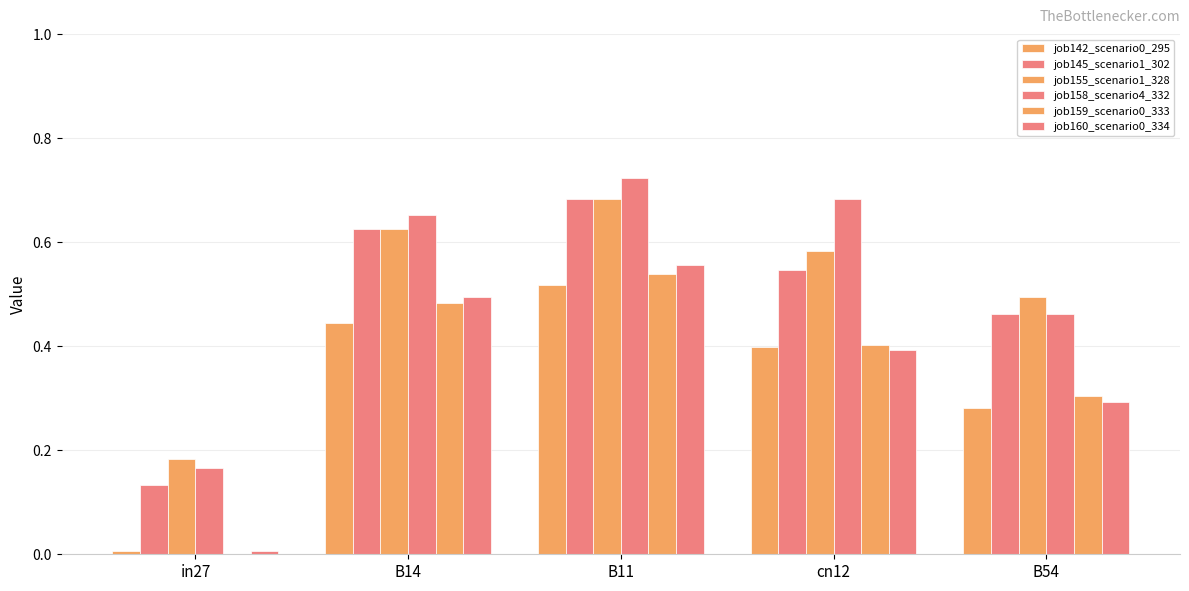

What is the value of the job142_scenario0_295 bar at the 3rd from the left?

0.5